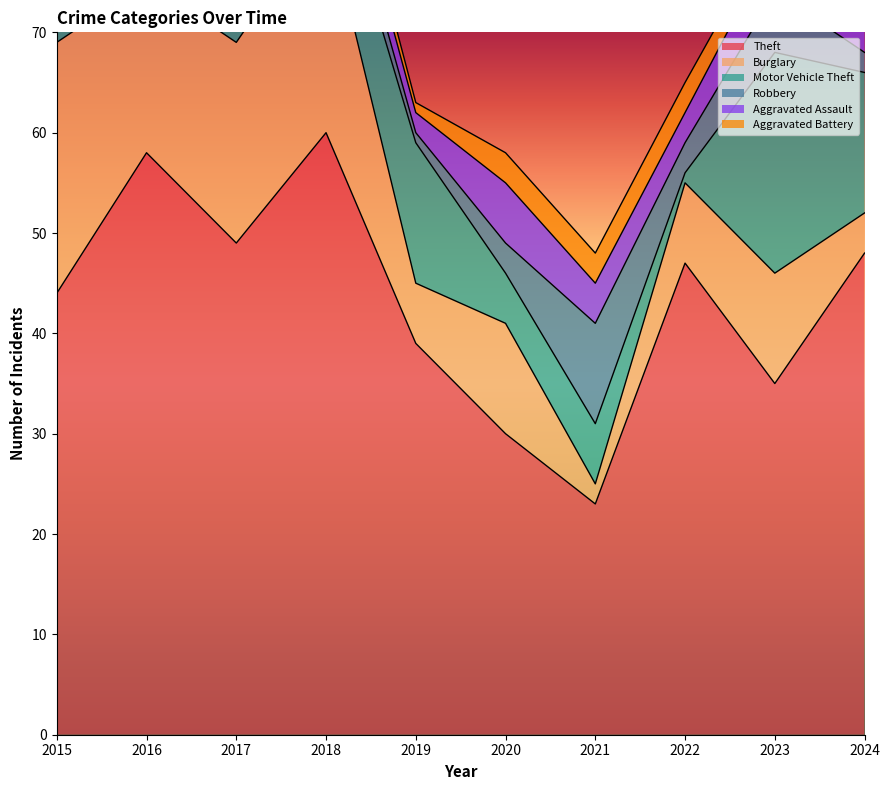

Is it true that Robbery equals 1 at 2019?

True